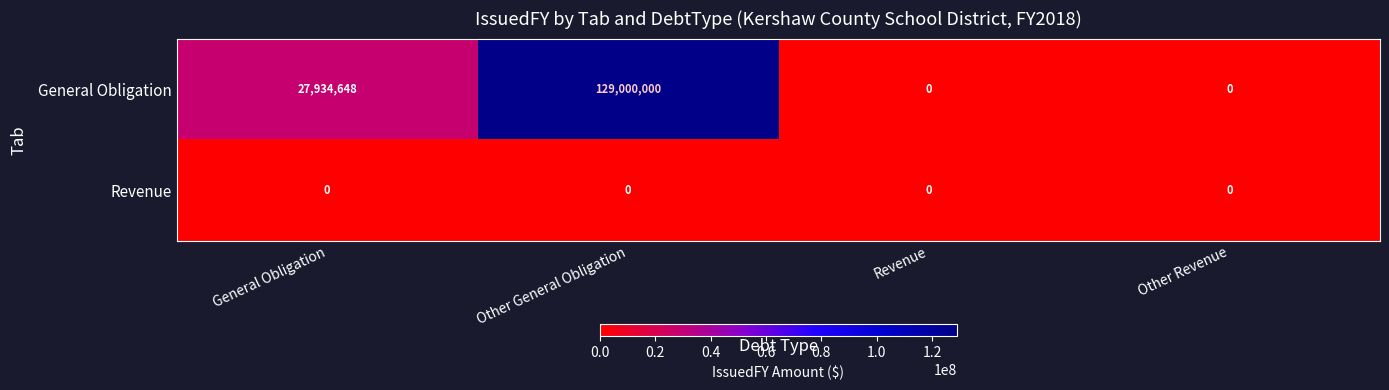

The value of General Obligation at General Obligation is 42734321. True or false?

False